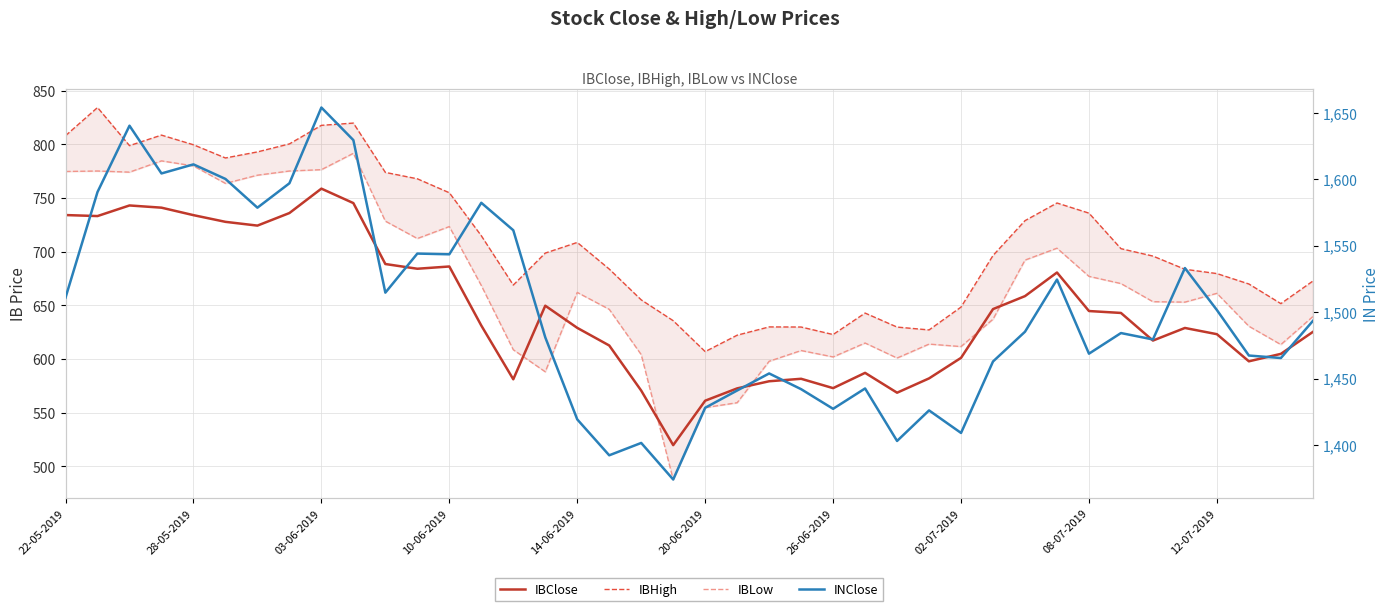

What is the value of the IBHigh point at the 23rd from the left?

630.0